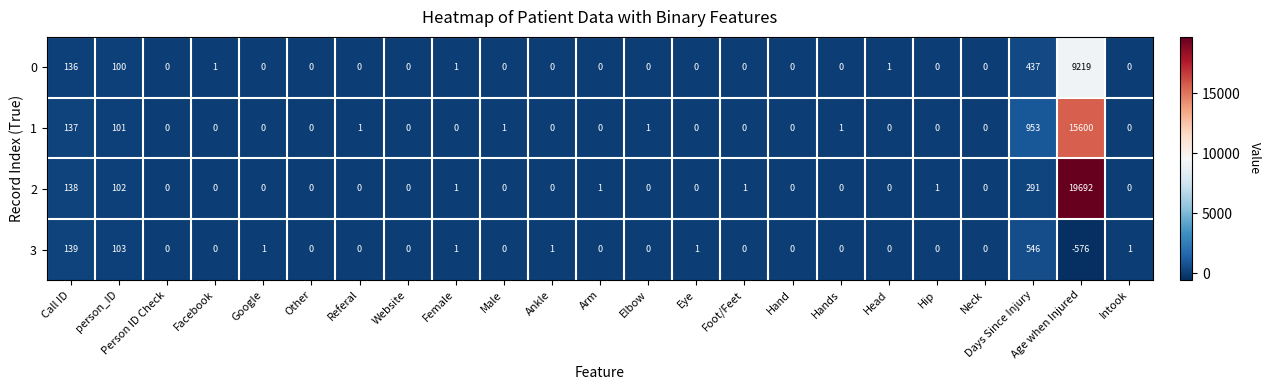

List the series in order of their peak value, lowest first.

3, 0, 1, 2